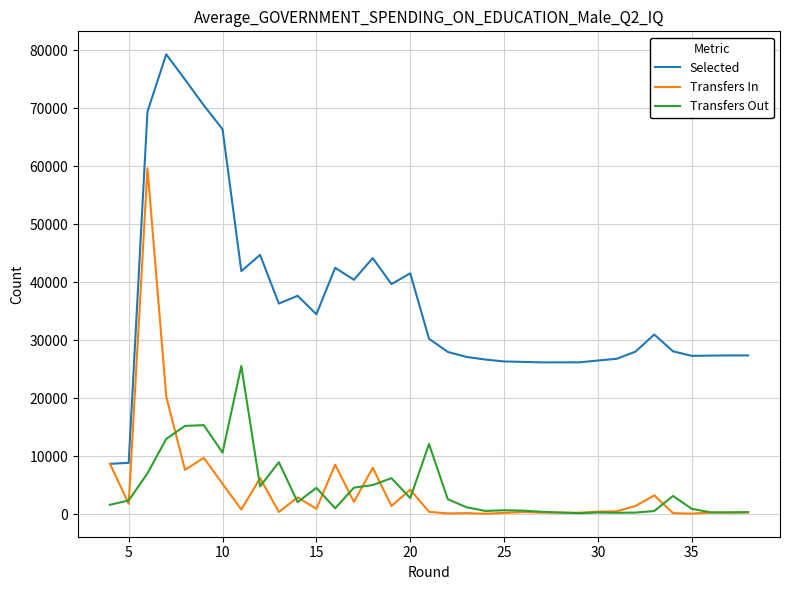

True or false: Transfers Out and Selected intersect in this chart.

False